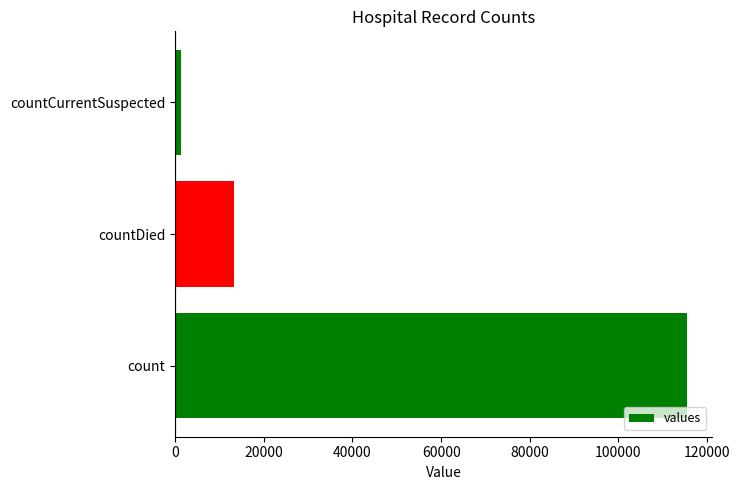

Reading bottom to top, extract all data points from this chart.

count=115379	countDied=13343	countCurrentSuspected=1383